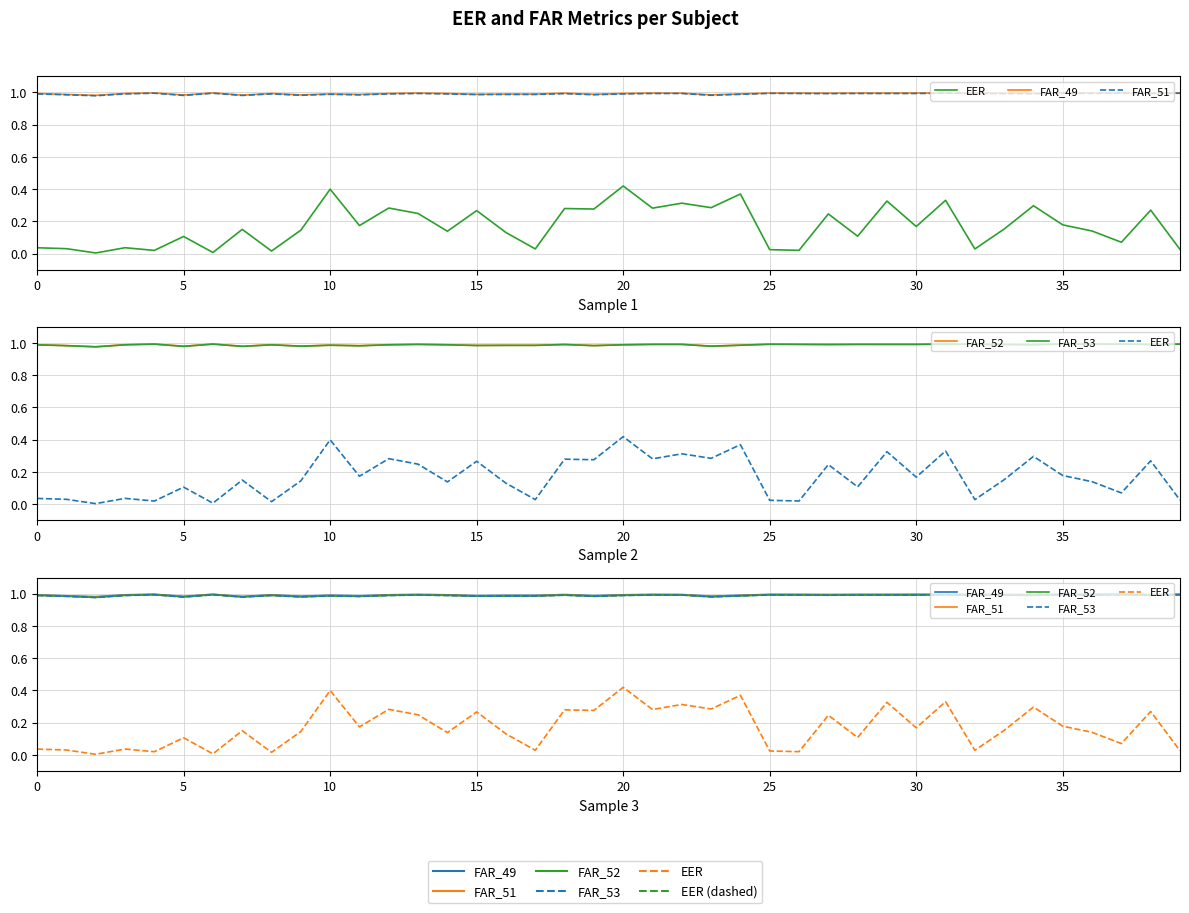

Which series has the largest total across all categories?

FAR_49